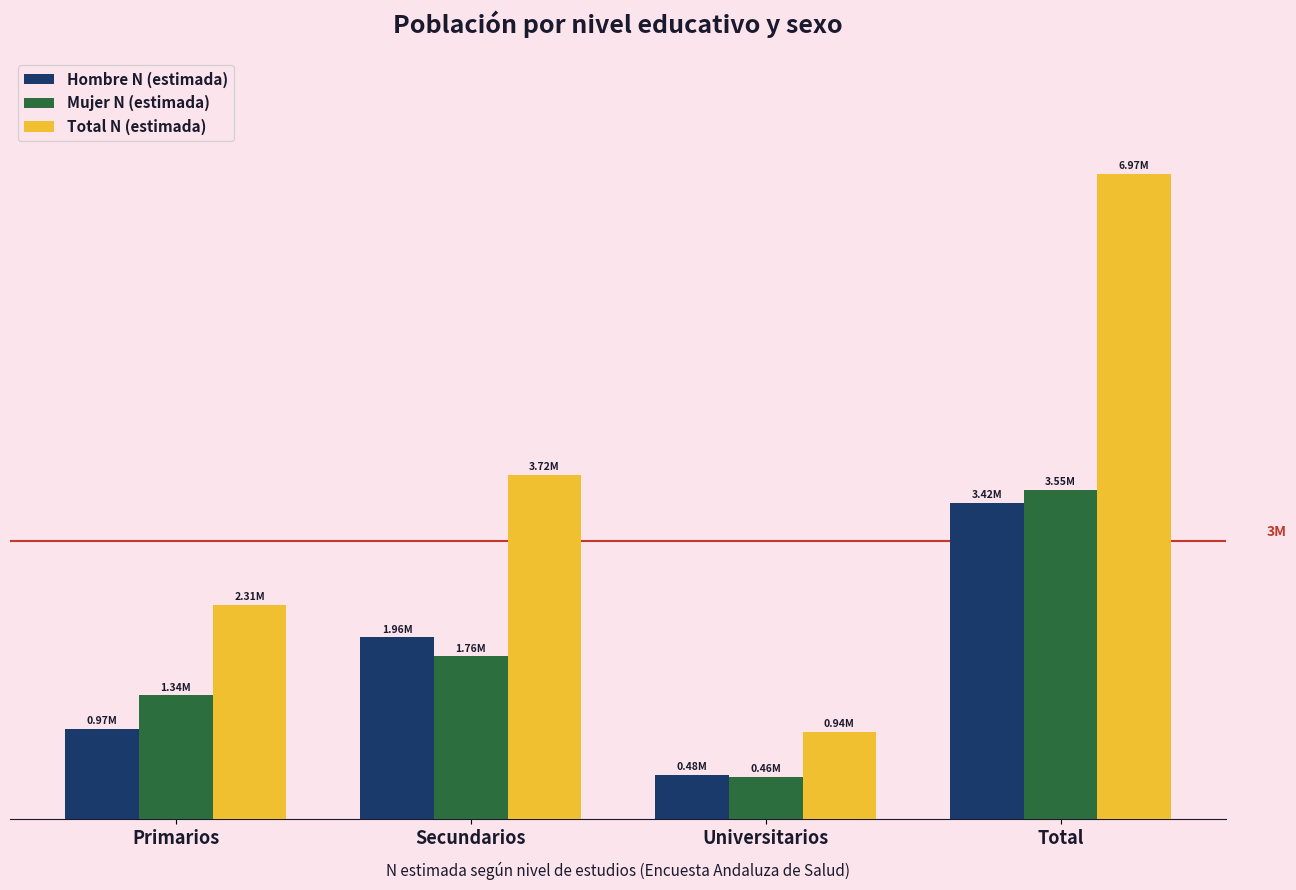

What is the difference between the maximum and minimum values in the Hombre N (estimada) series?

2938601